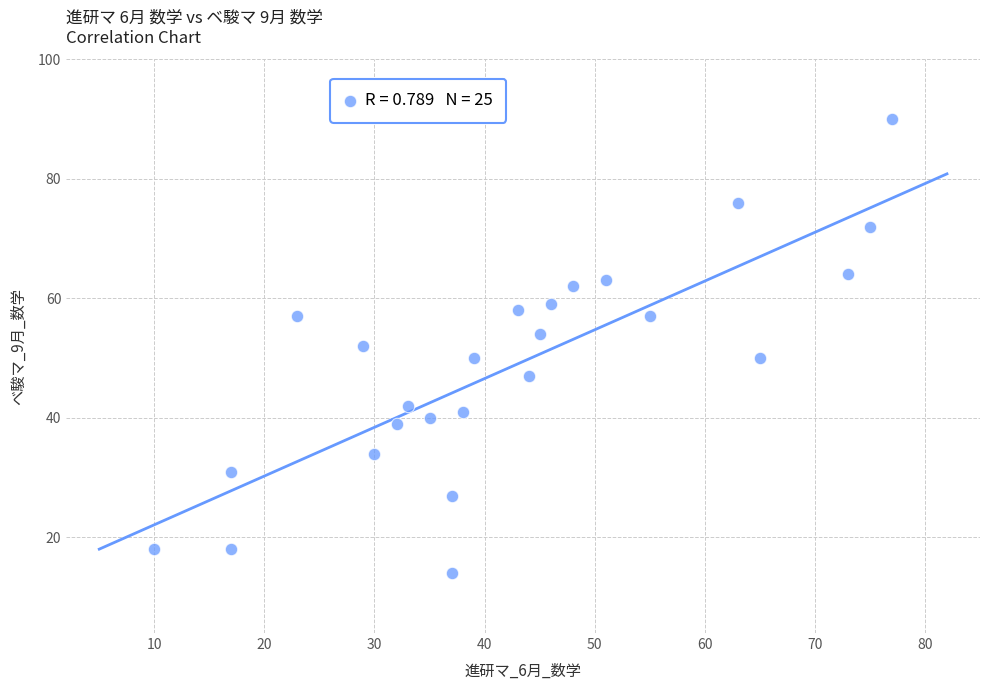

What is the range of Y values (max minus min)?

76